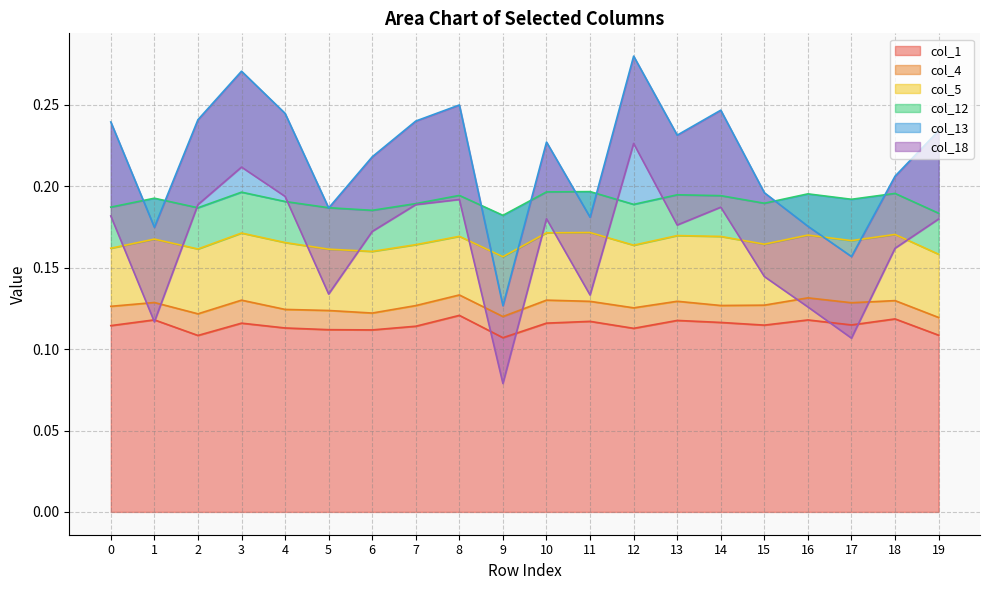

Does the chart have visible grid lines?

Yes